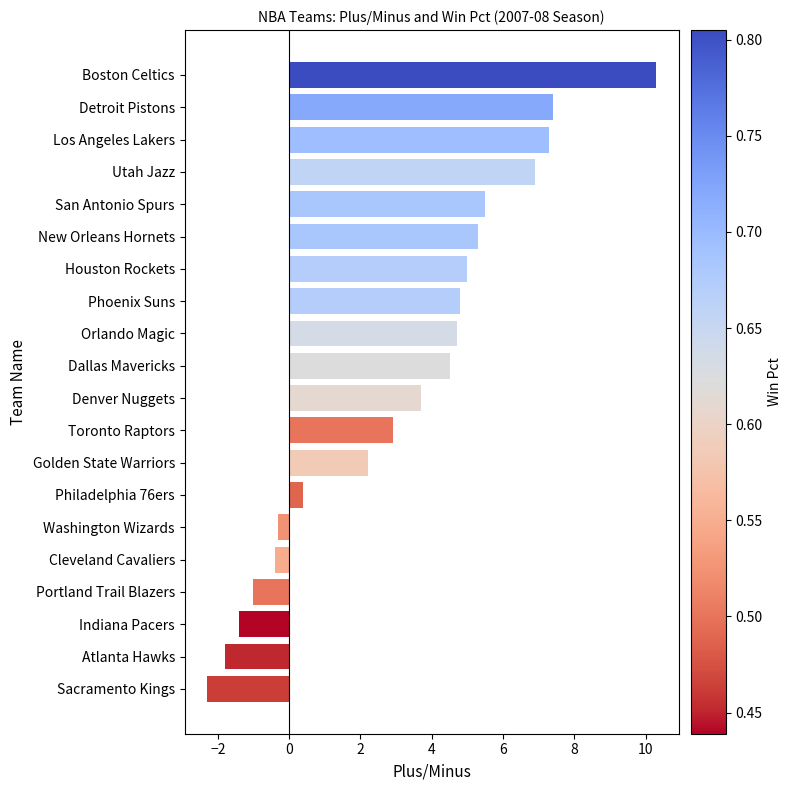

Reading bottom to top, what are all the values shown in this chart?

-2.3	-1.8	-1.4	-1.0	-0.4	-0.3	0.4	2.2	2.9	3.7	4.5	4.7	4.8	5.0	5.3	5.5	6.9	7.3	7.4	10.3